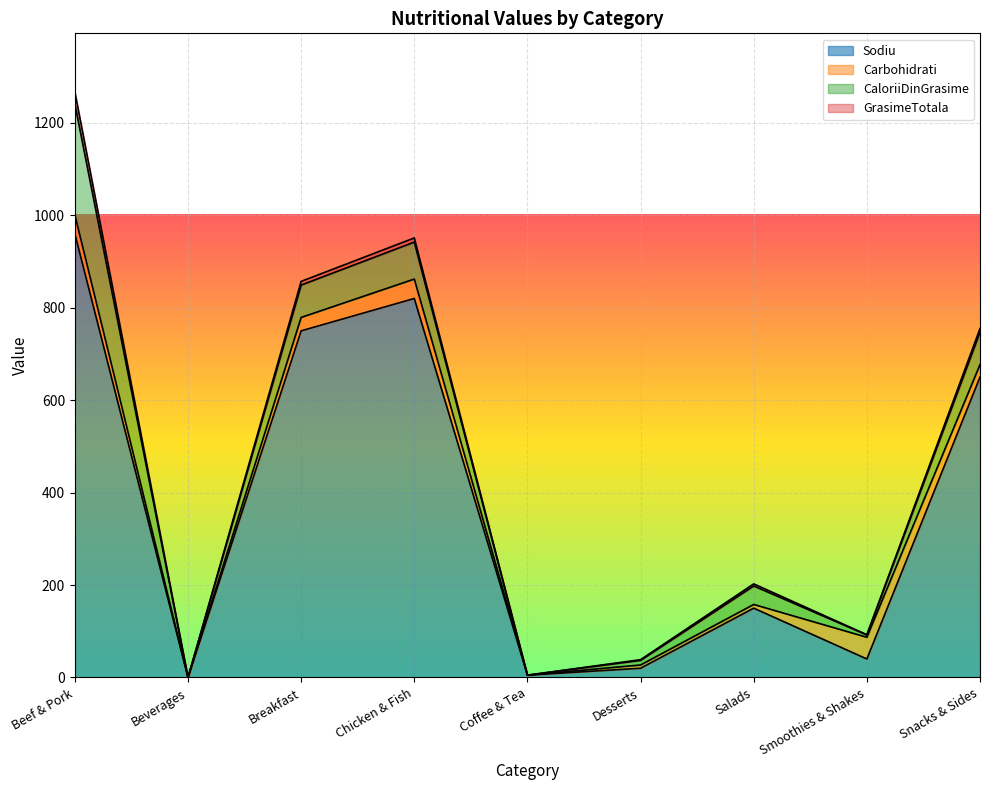

What is the difference between the CaloriiDinGrasime values at Snacks & Sides and Salads?

30.0